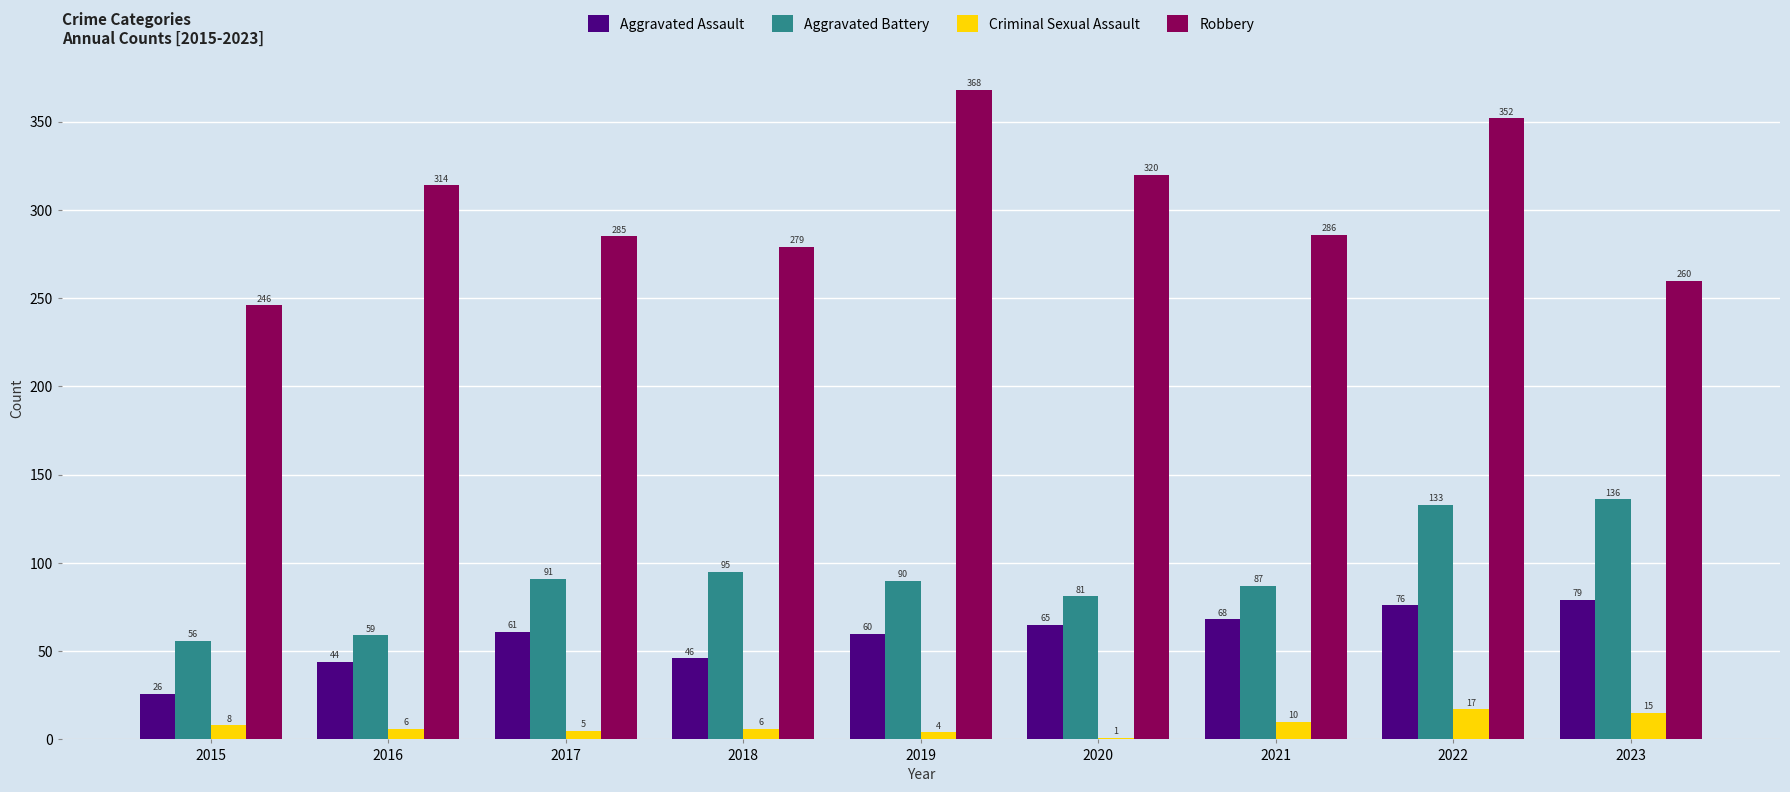

Which series has the widest spread of values?

Robbery